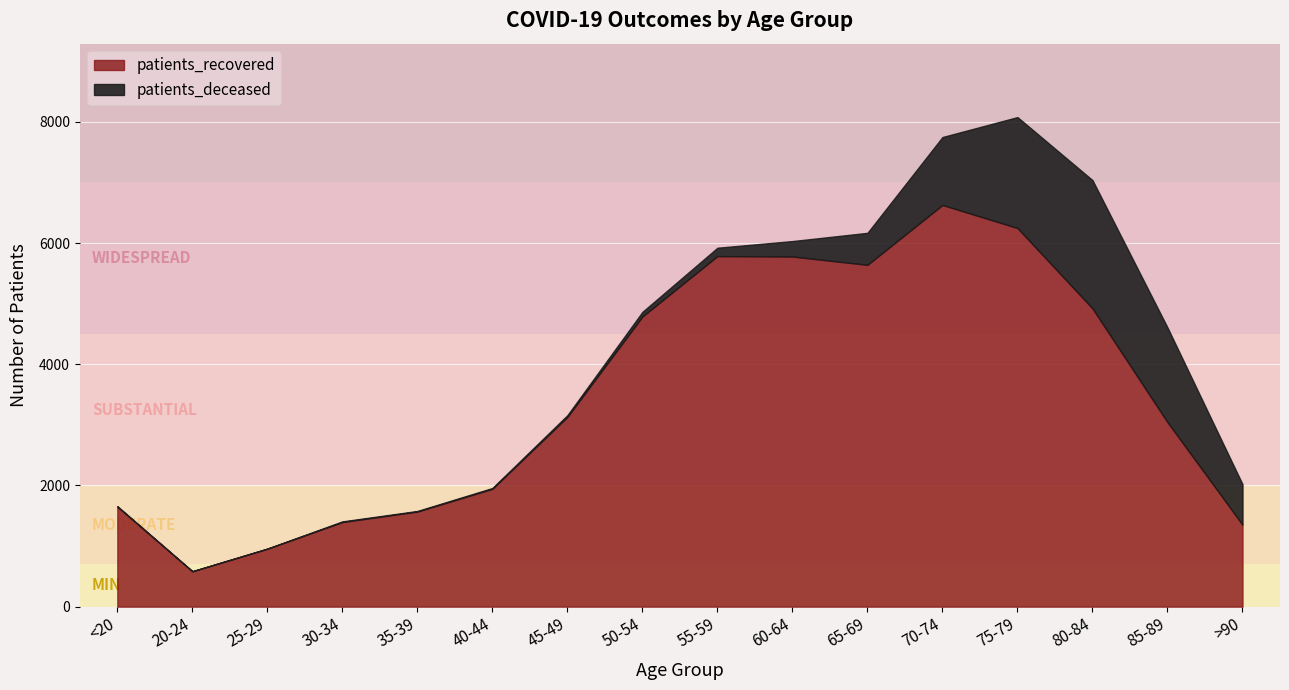

Between 25-29 and 50-54, which series saw the biggest shift?

patients_recovered